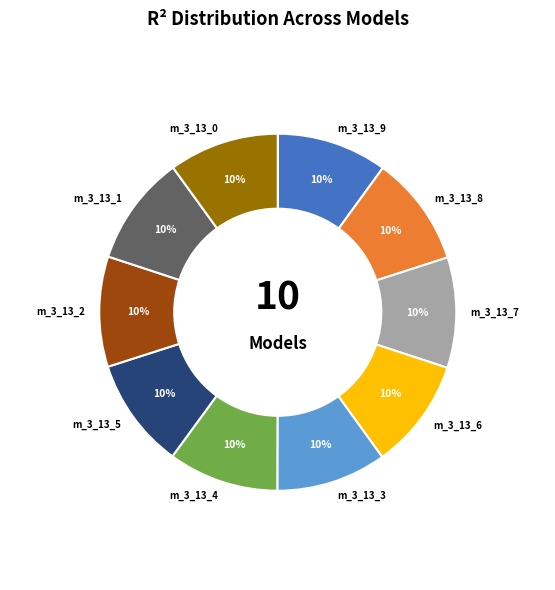

What percentage is the m_3_13_1 slice, to the nearest percent?

10%